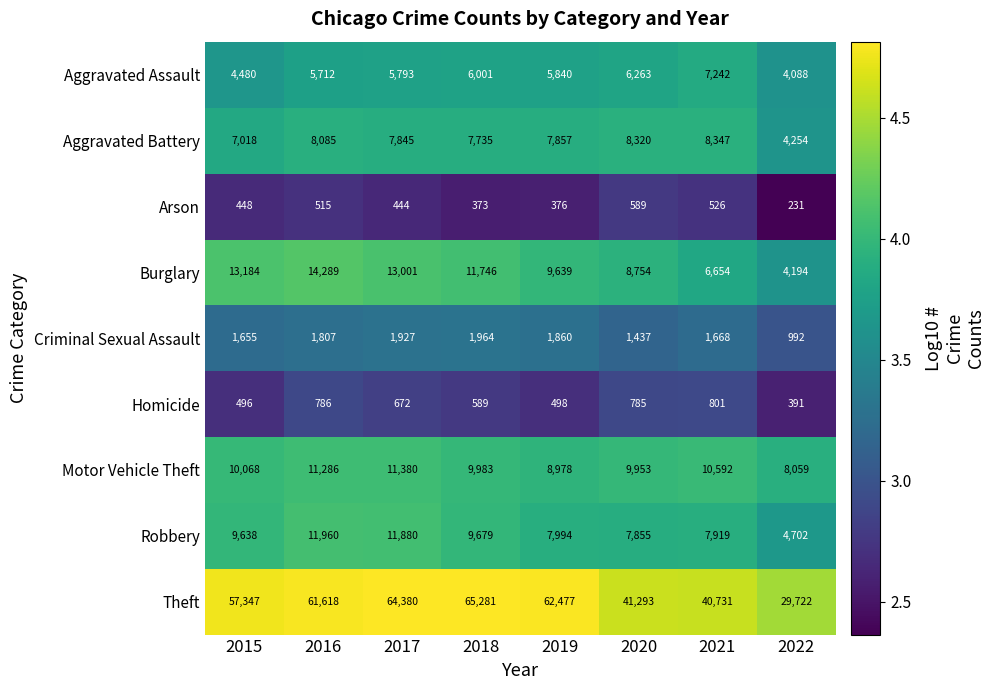

True or false: Aggravated Assault has a value of 9516 at 2016.

False